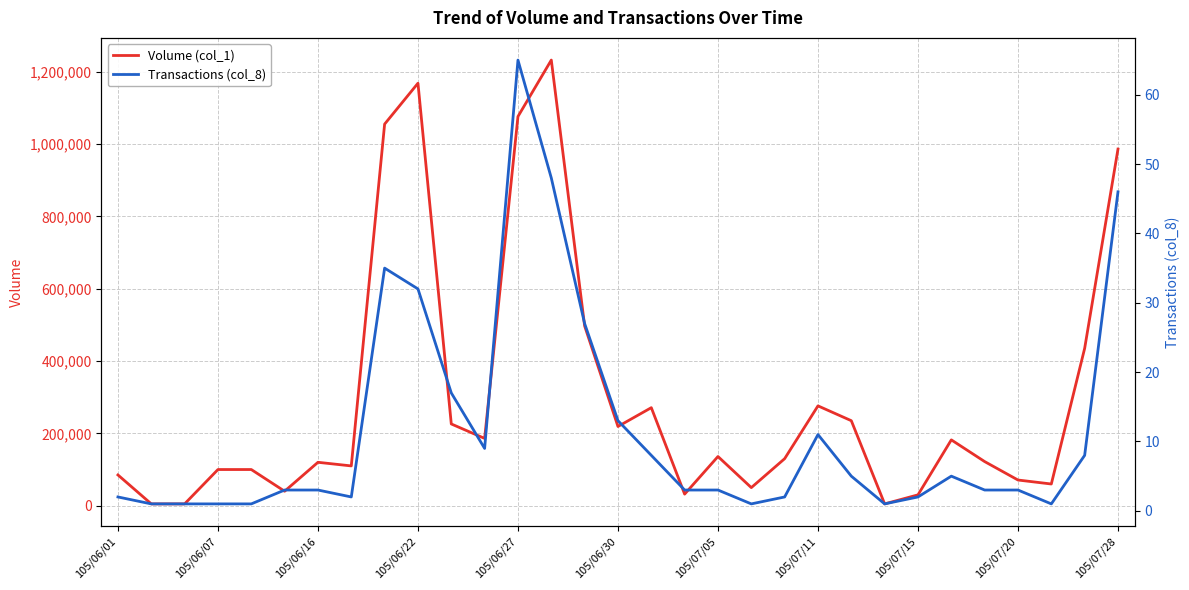

Which series has the largest total across all categories?

Volume (col_1)